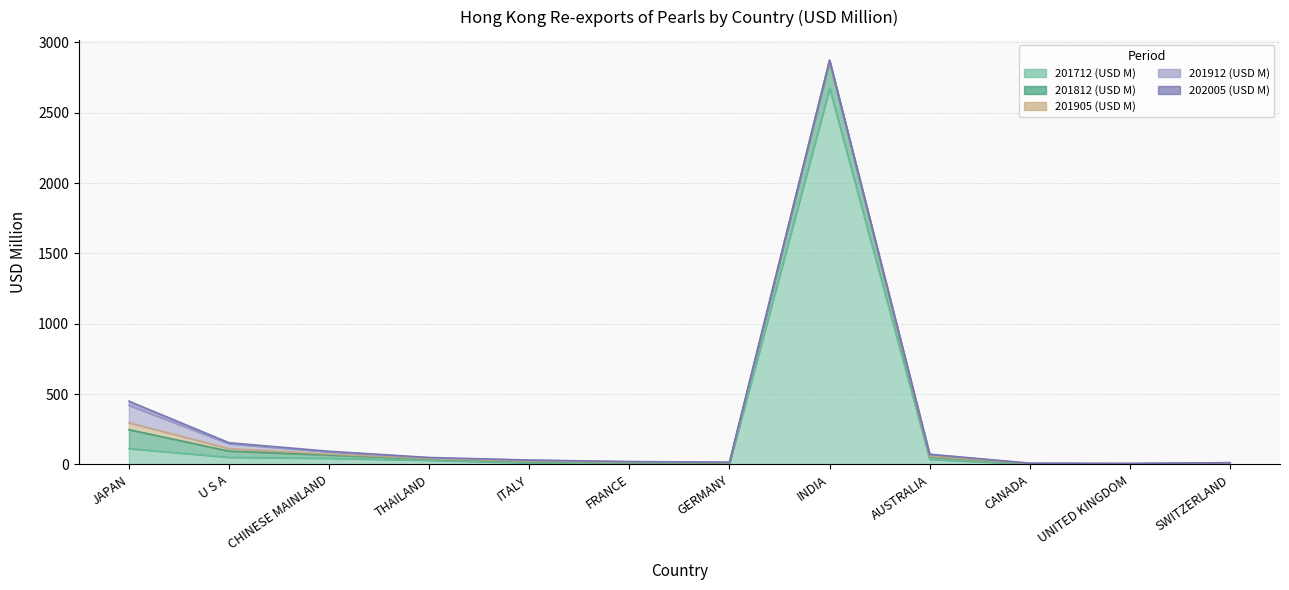

The 202005 (USD M) series shows 1.3 at FRANCE. True or false?

True